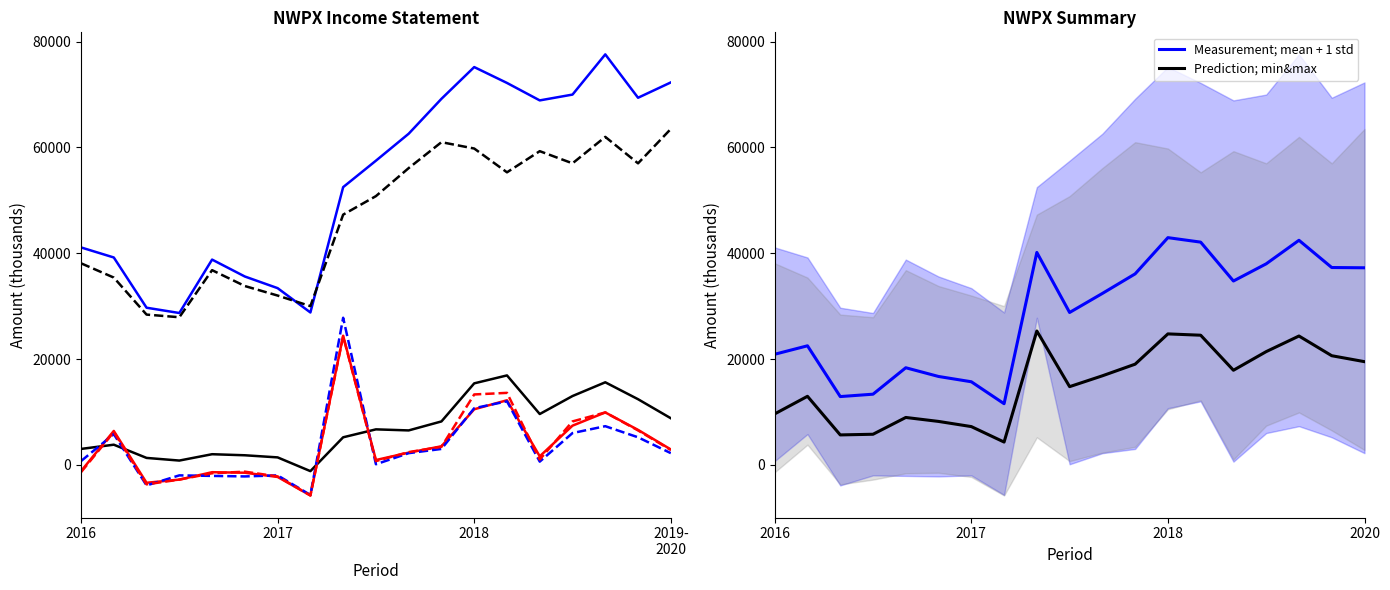

True or false: Measurement; mean + 1 std and Prediction; min&max cross at least once.

False